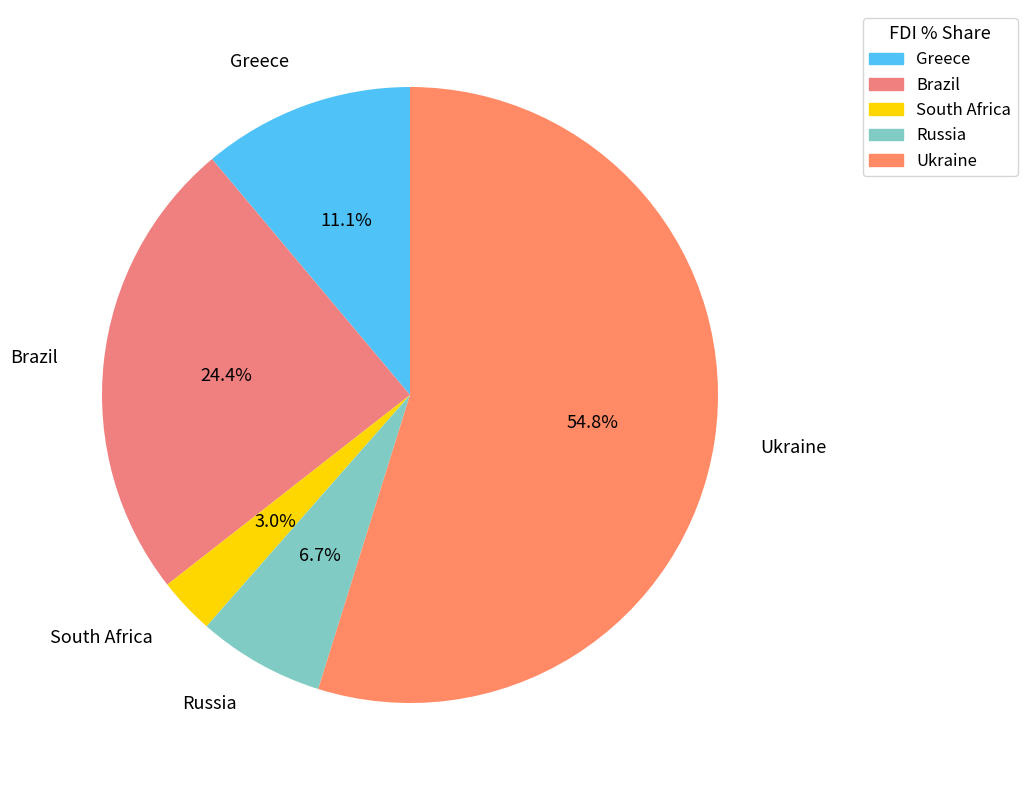

Do Ukraine and Russia together represent more than half of the pie?

Yes